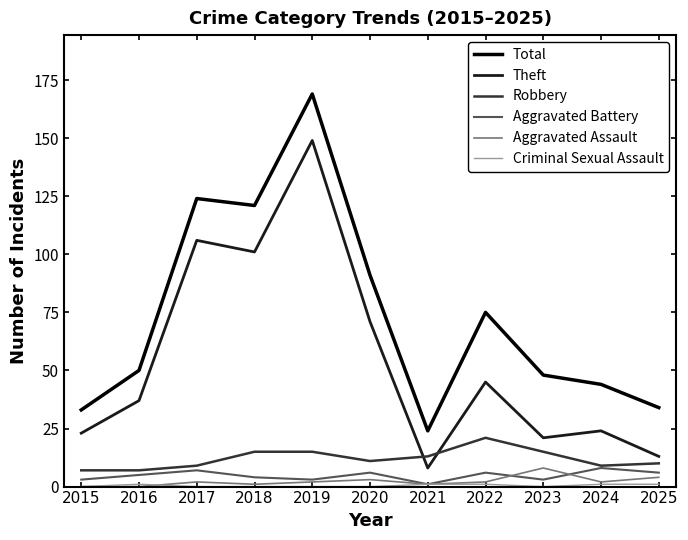

Which series has the largest range (max minus min)?

Total